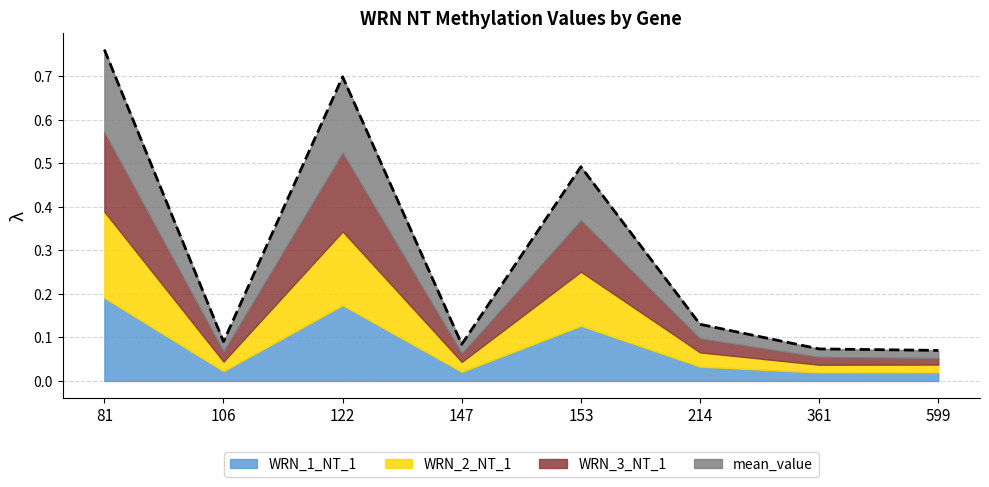

Does the chart have visible grid lines?

Yes